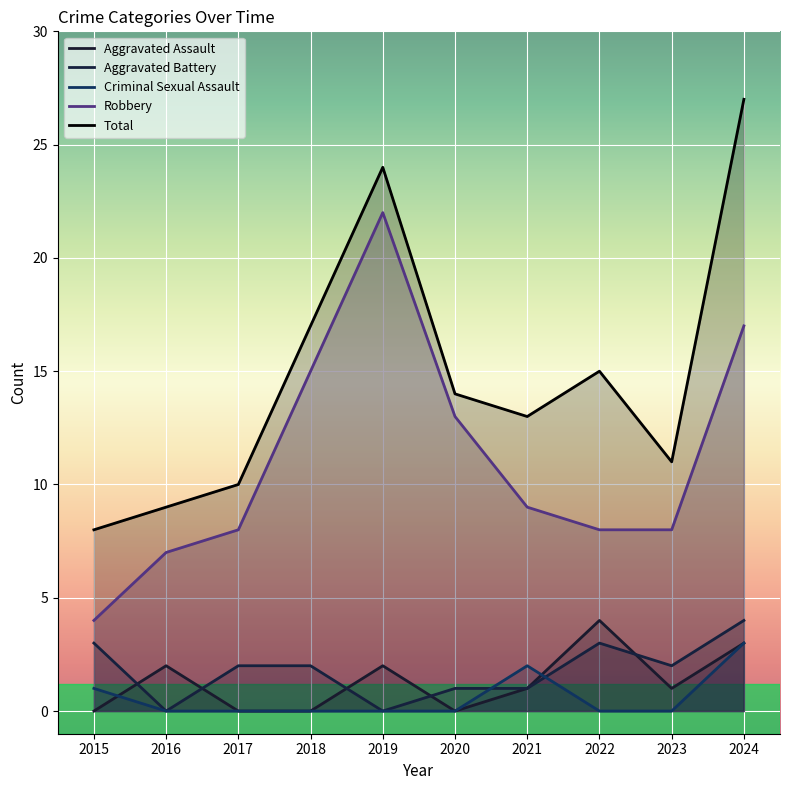

The Aggravated Assault series shows 2 at 2019. True or false?

True